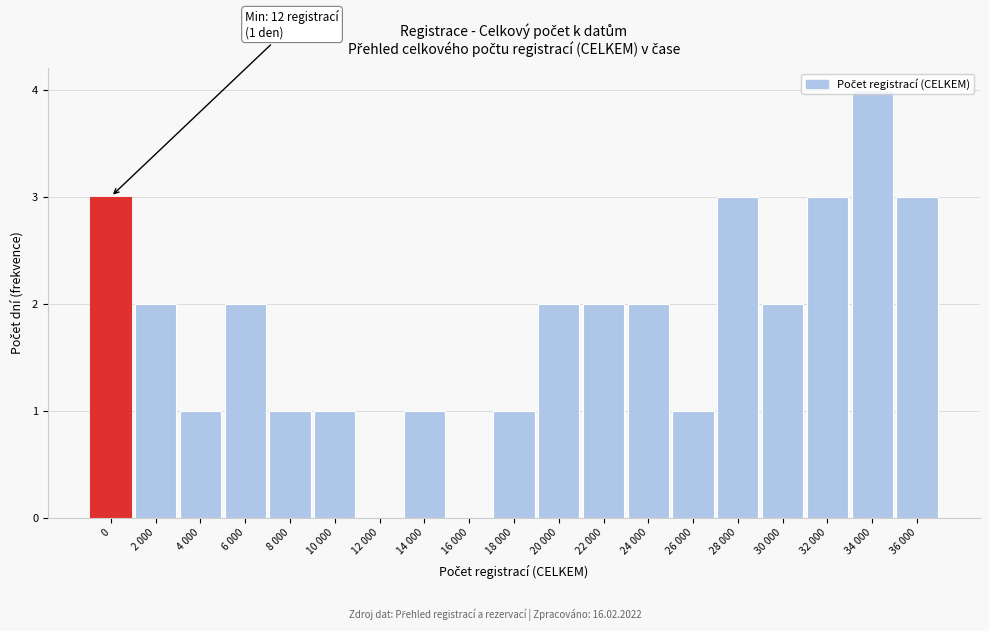

Which category has the highest value across all series?

34 000